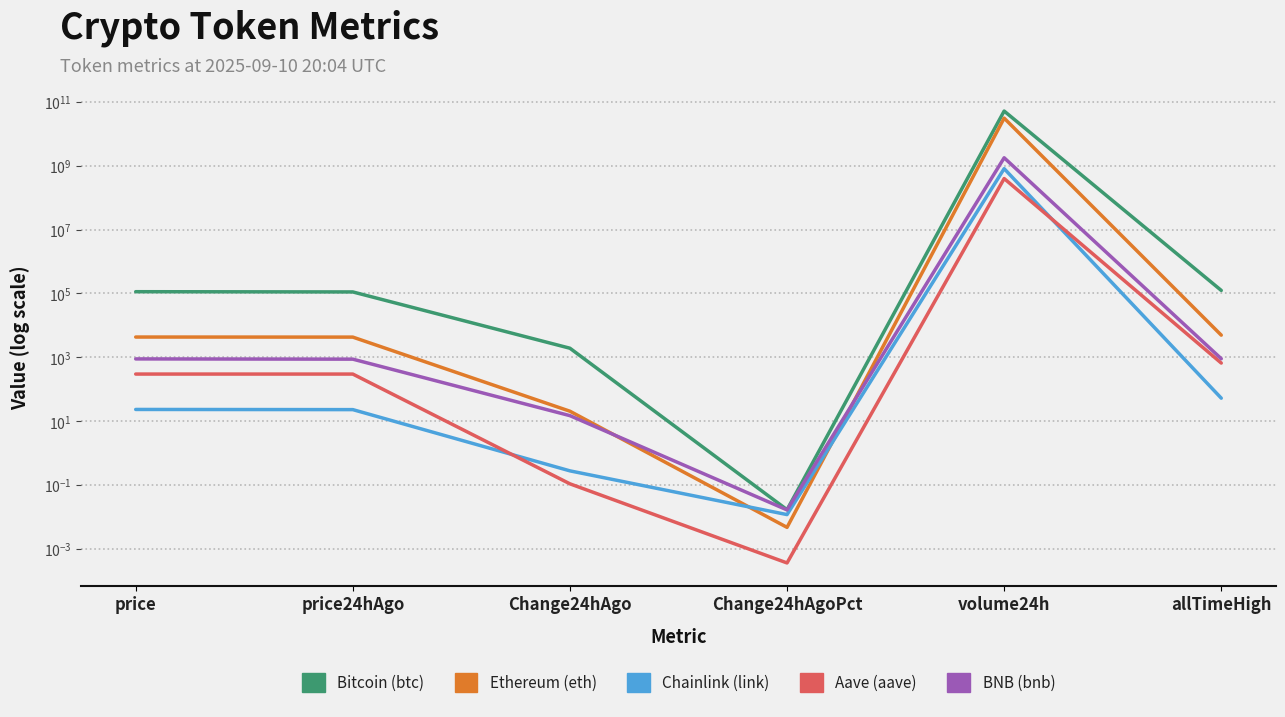

What is the spread (max minus min) of values at volume24h?

50633420202.0